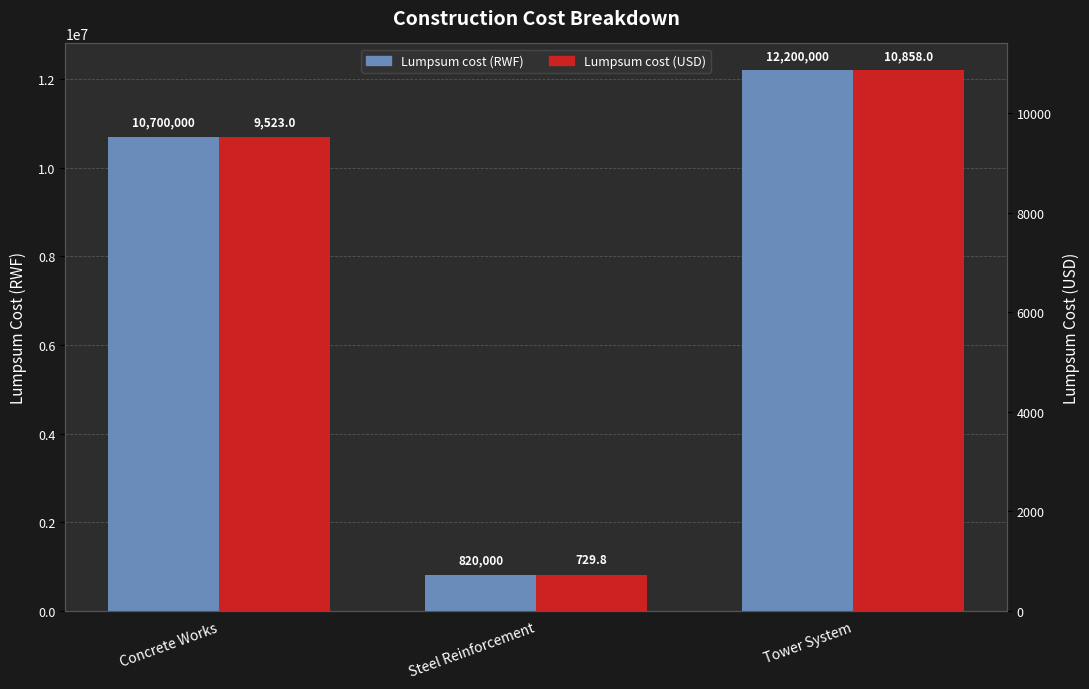

True or false: Lumpsum cost (USD) has a value of 1203.6 at Steel Reinforcement.

False